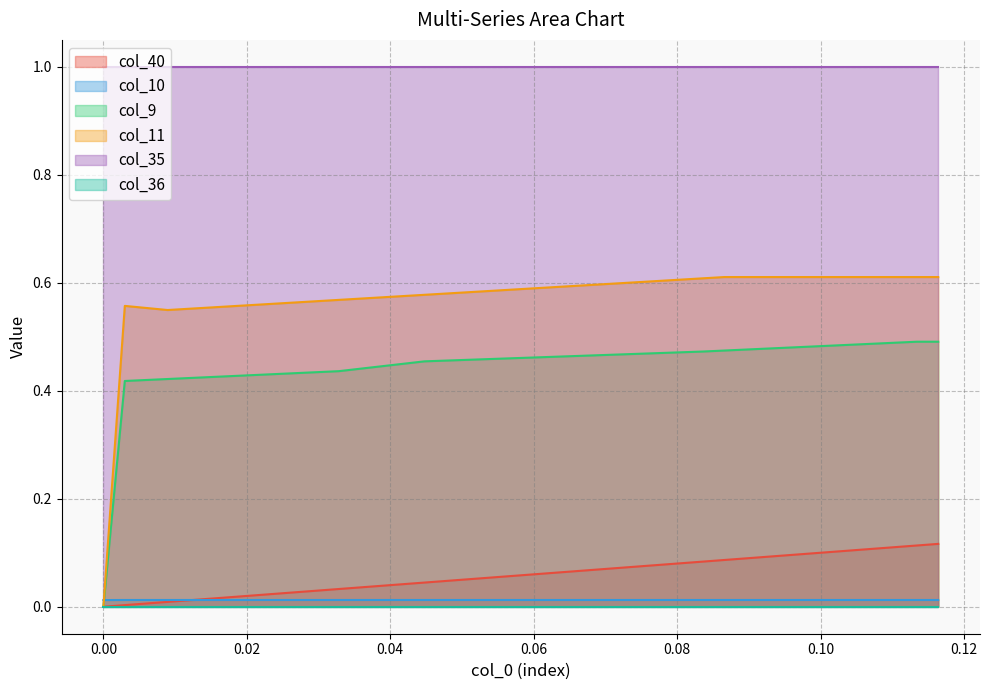

What is the average value of the col_9 series?

0.4